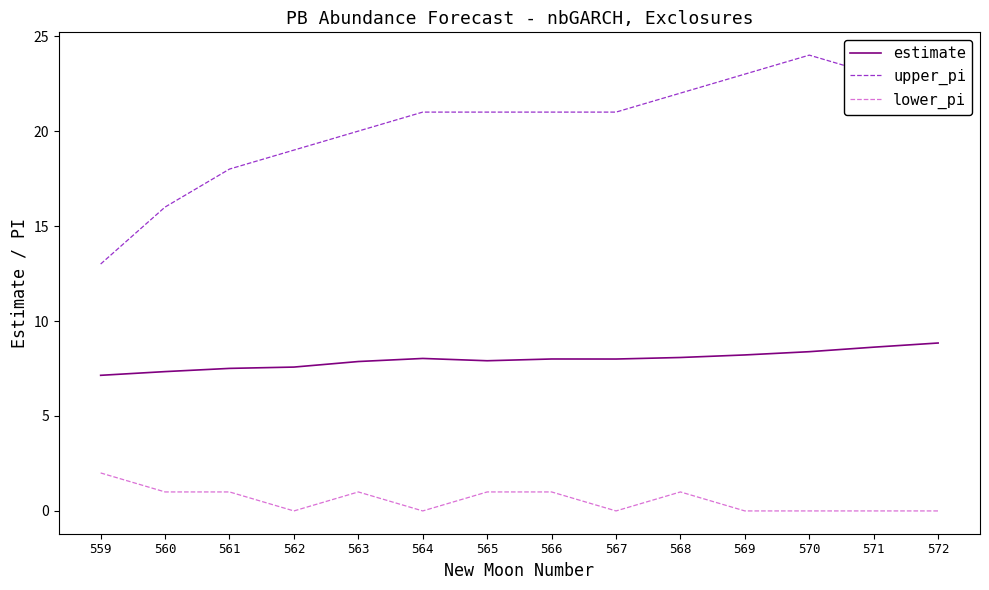

Which series has the largest total across all categories?

upper_pi